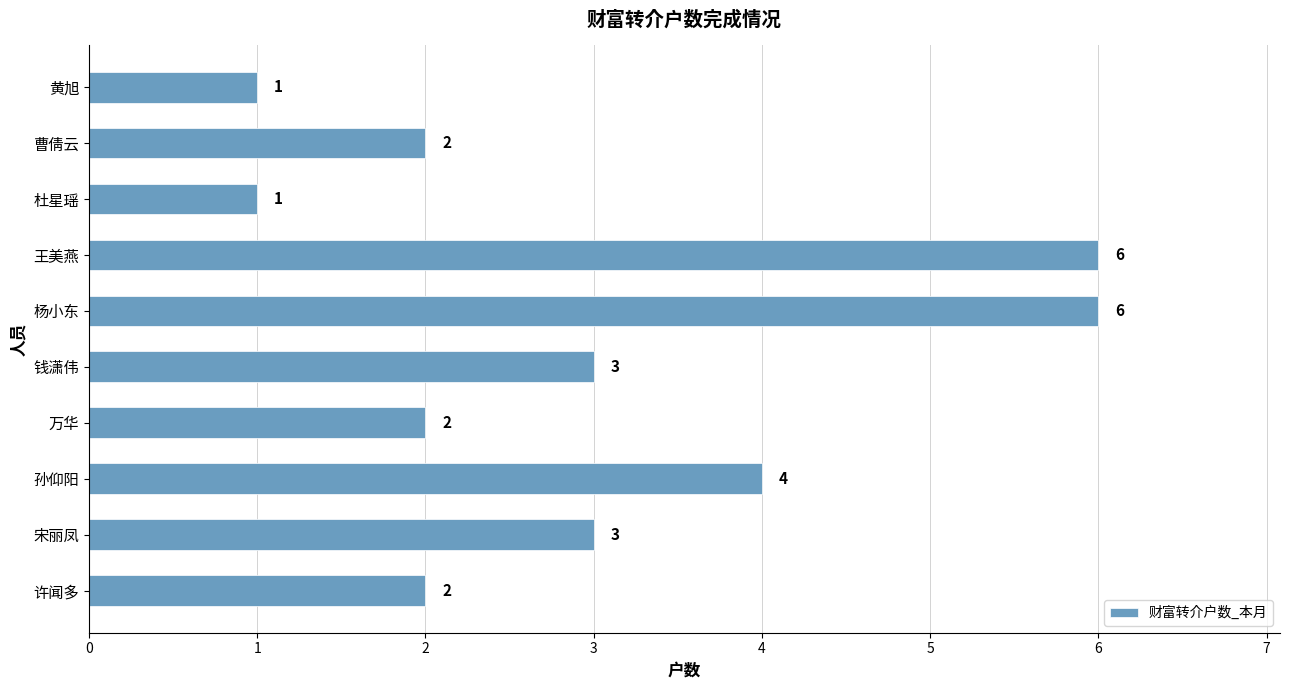

How many data points does each series have?

10